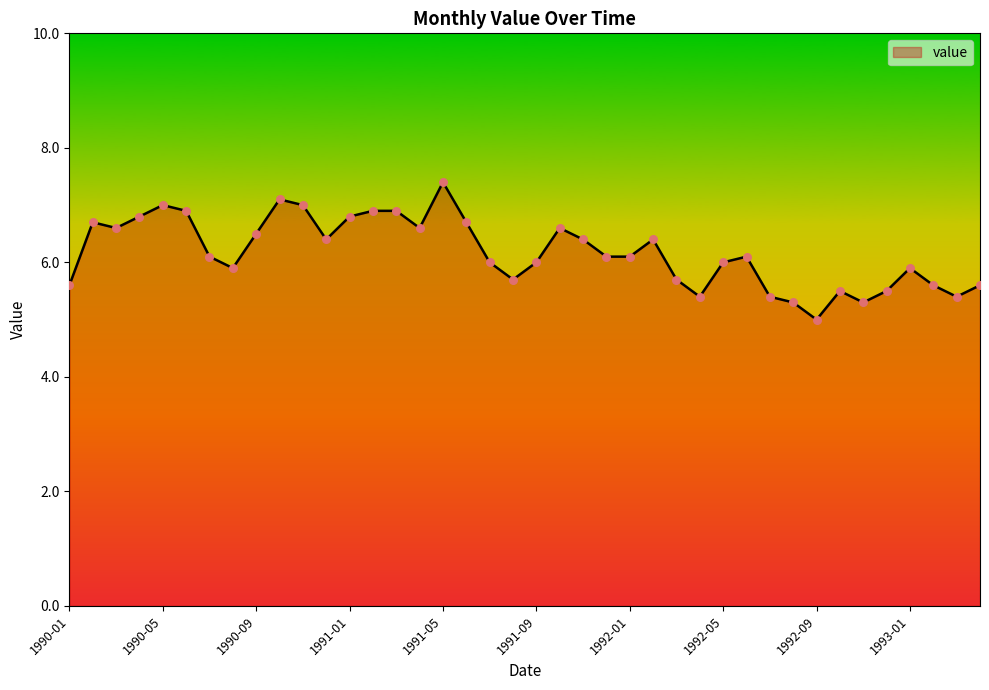

What is the minimum value shown in the chart?

5.0